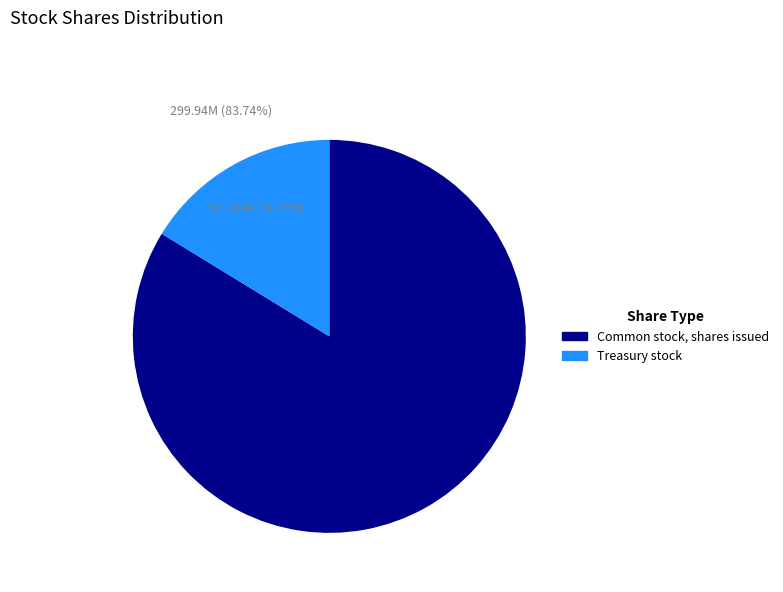

Which slice is the smallest?

Treasury stock